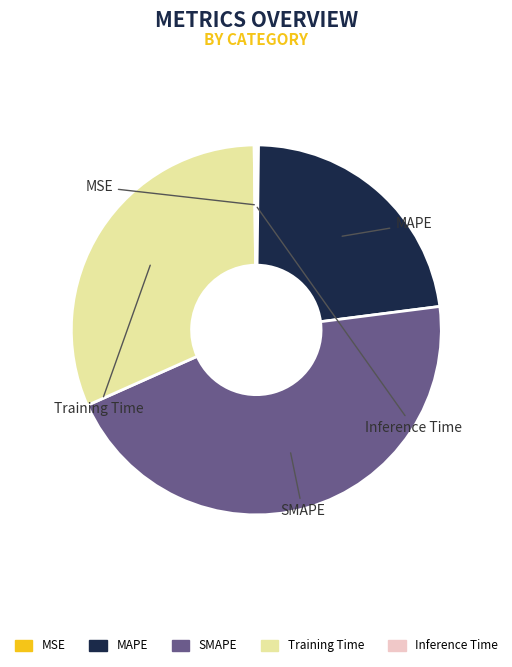

Which category has the biggest portion of the pie?

SMAPE